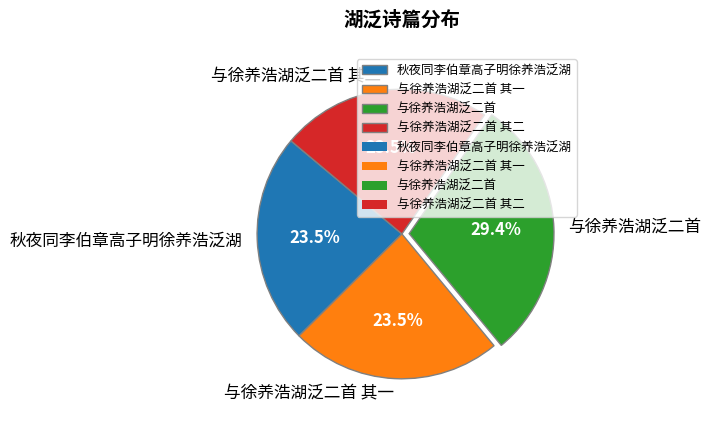

Between 与徐养浩湖泛二首 其一 and 与徐养浩湖泛二首, which is larger?

与徐养浩湖泛二首